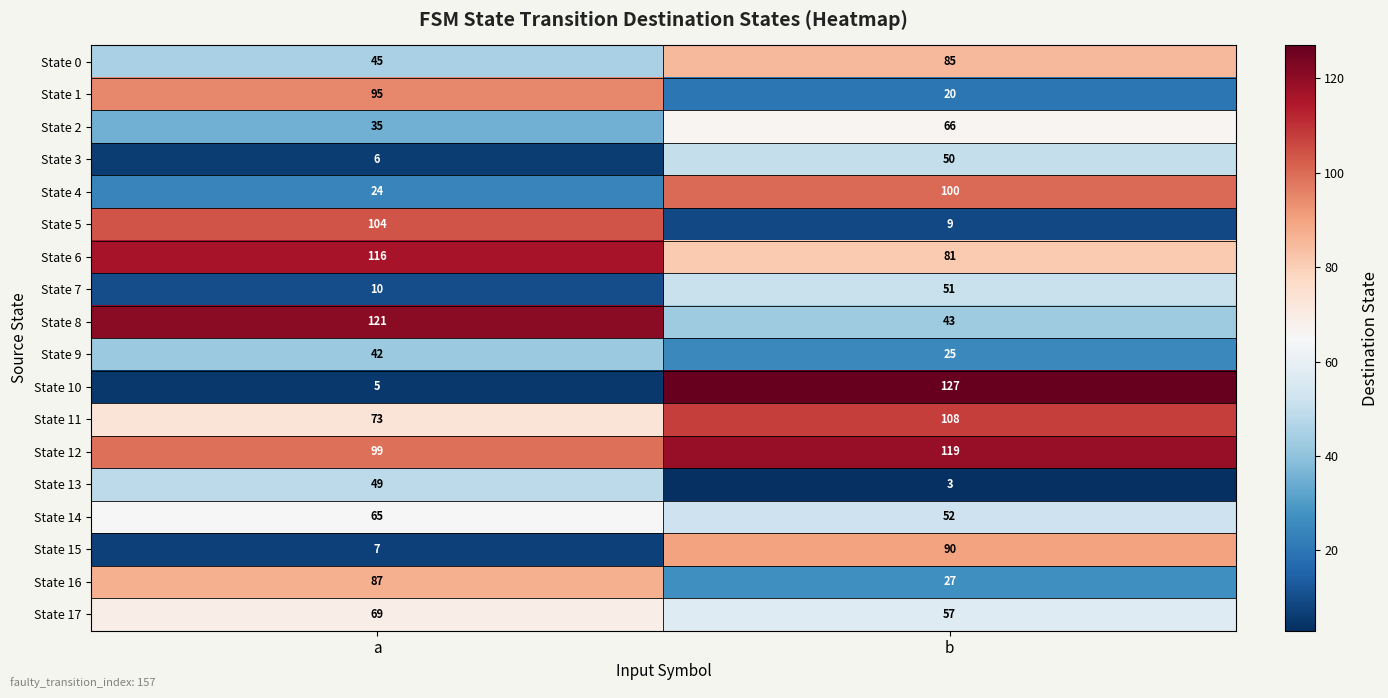

Rank the series at a from lowest to highest value.

State 10, State 3, State 15, State 7, State 4, State 2, State 9, State 0, State 13, State 14, State 17, State 11, State 16, State 1, State 12, State 5, State 6, State 8